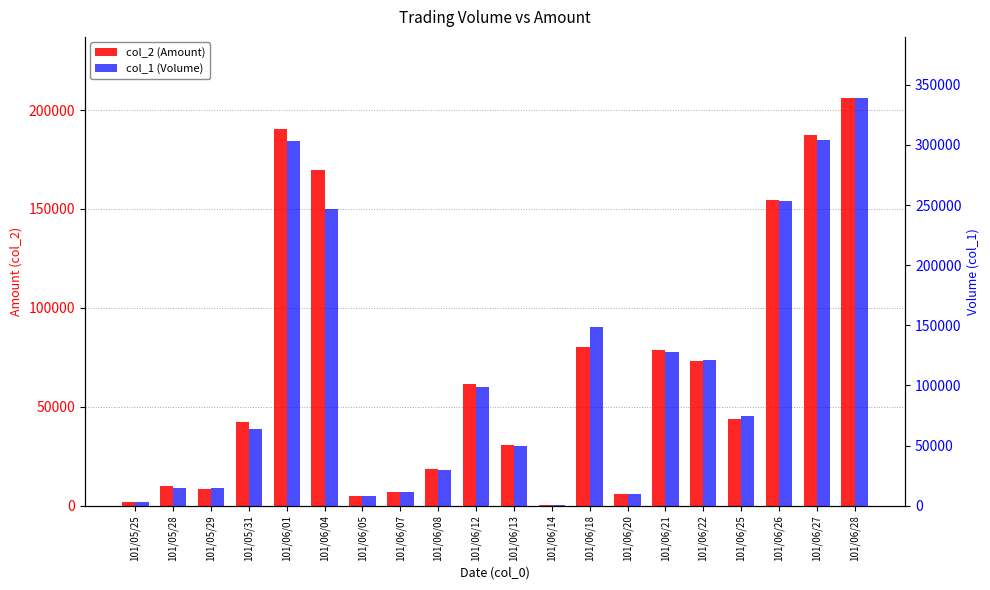

What is the sum of all col_1 (Volume) values?

2225000